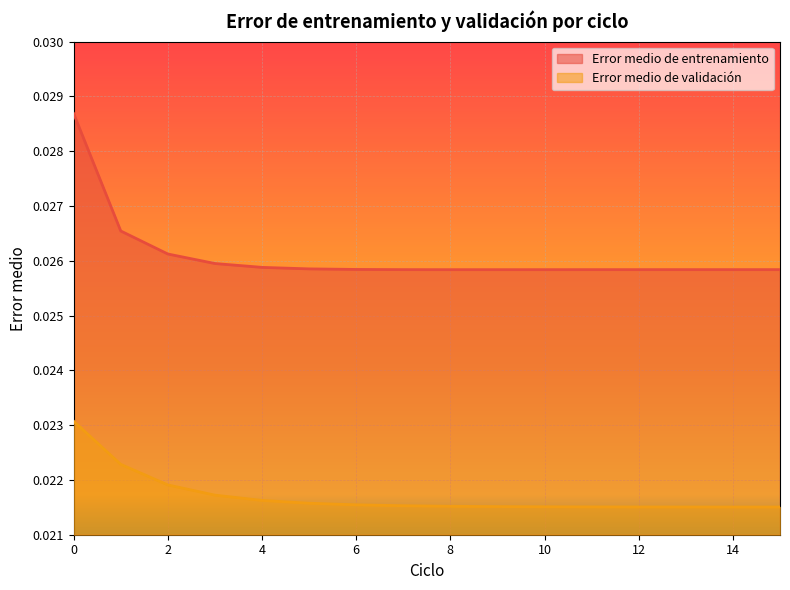

Which category has the lowest value in the Error medio de entrenamiento series?

8